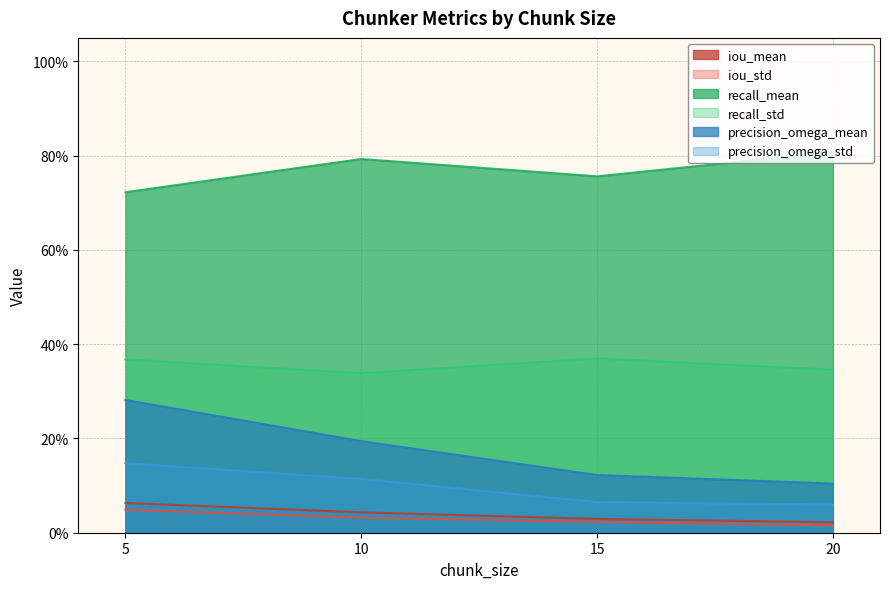

What is the greatest value displayed?

0.8